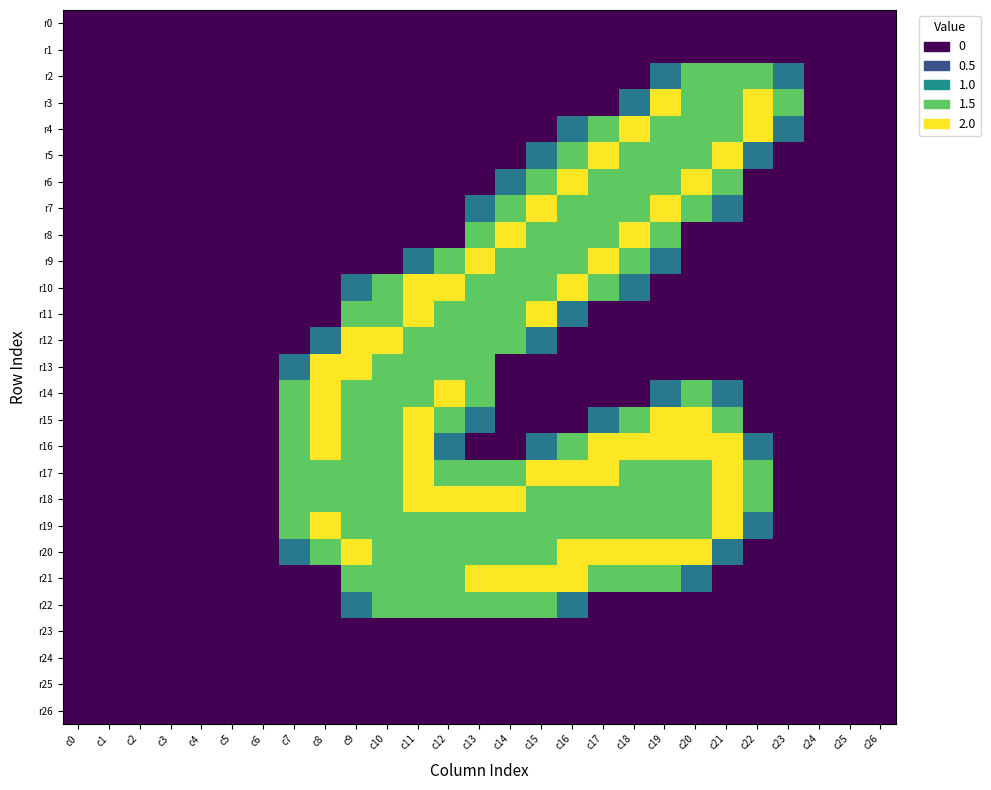

Which has a higher value, c26 or c20?

c26